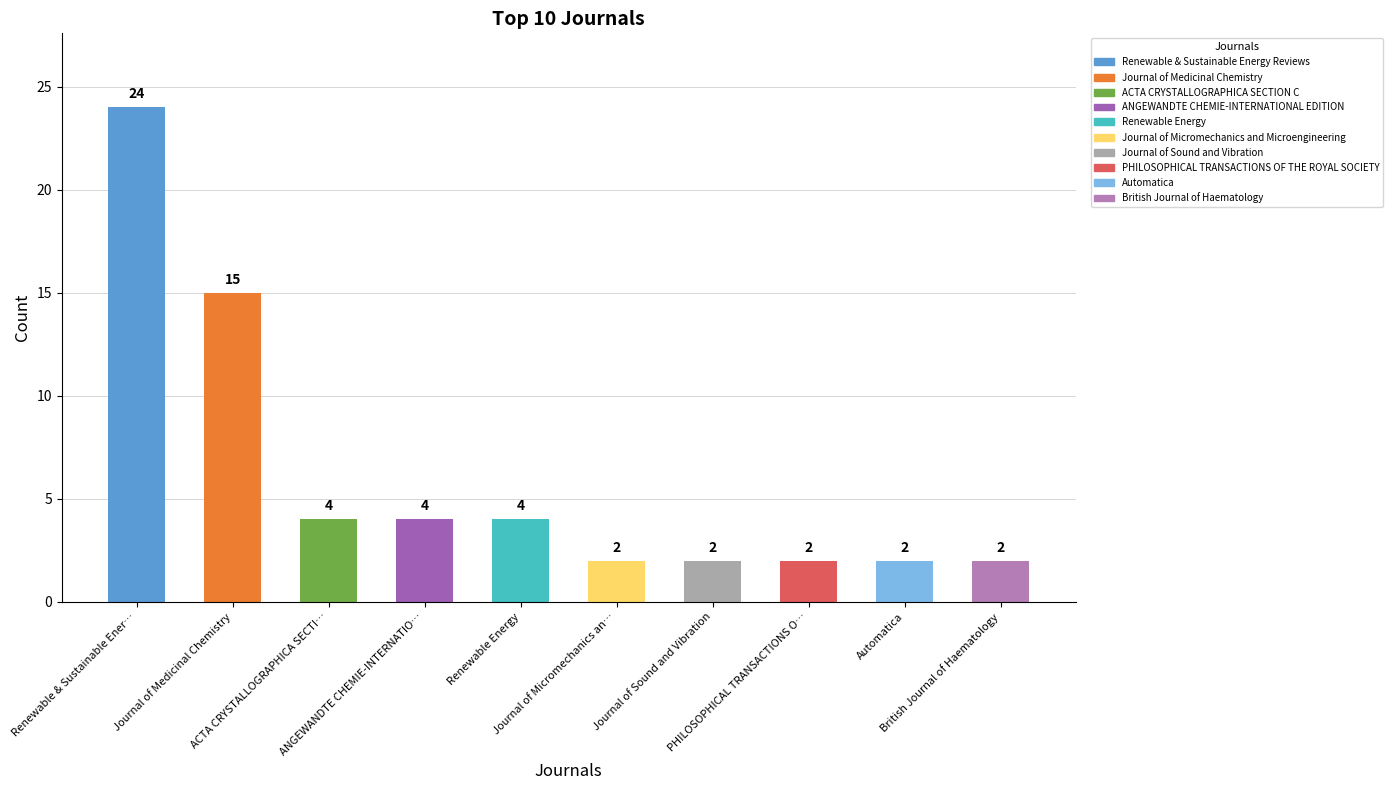

What is the sum of all values?

61